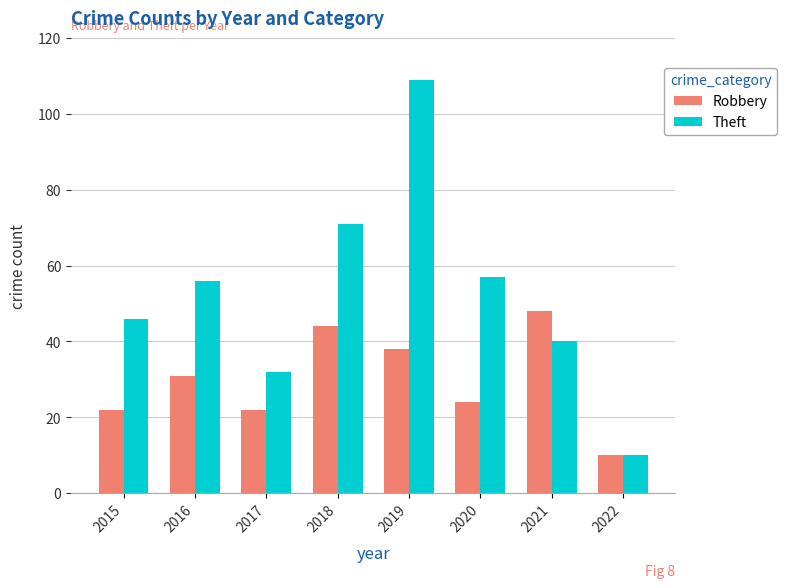

Is it true that Theft equals 6 at 2022?

False